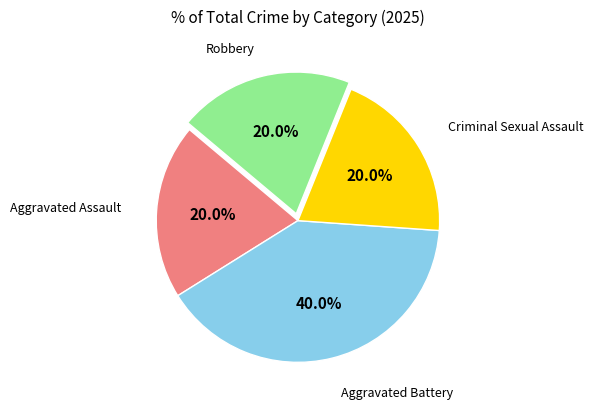

Is there a majority slice in this chart?

No